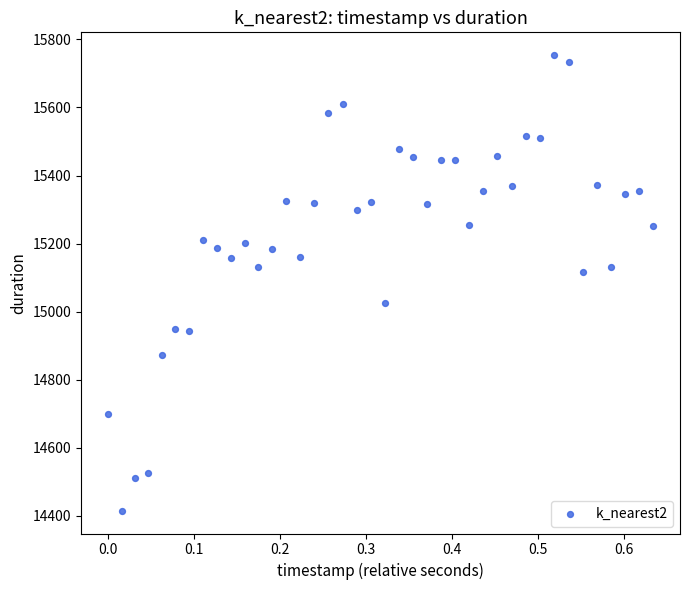

What is the range of X values (max minus min)?

0.6